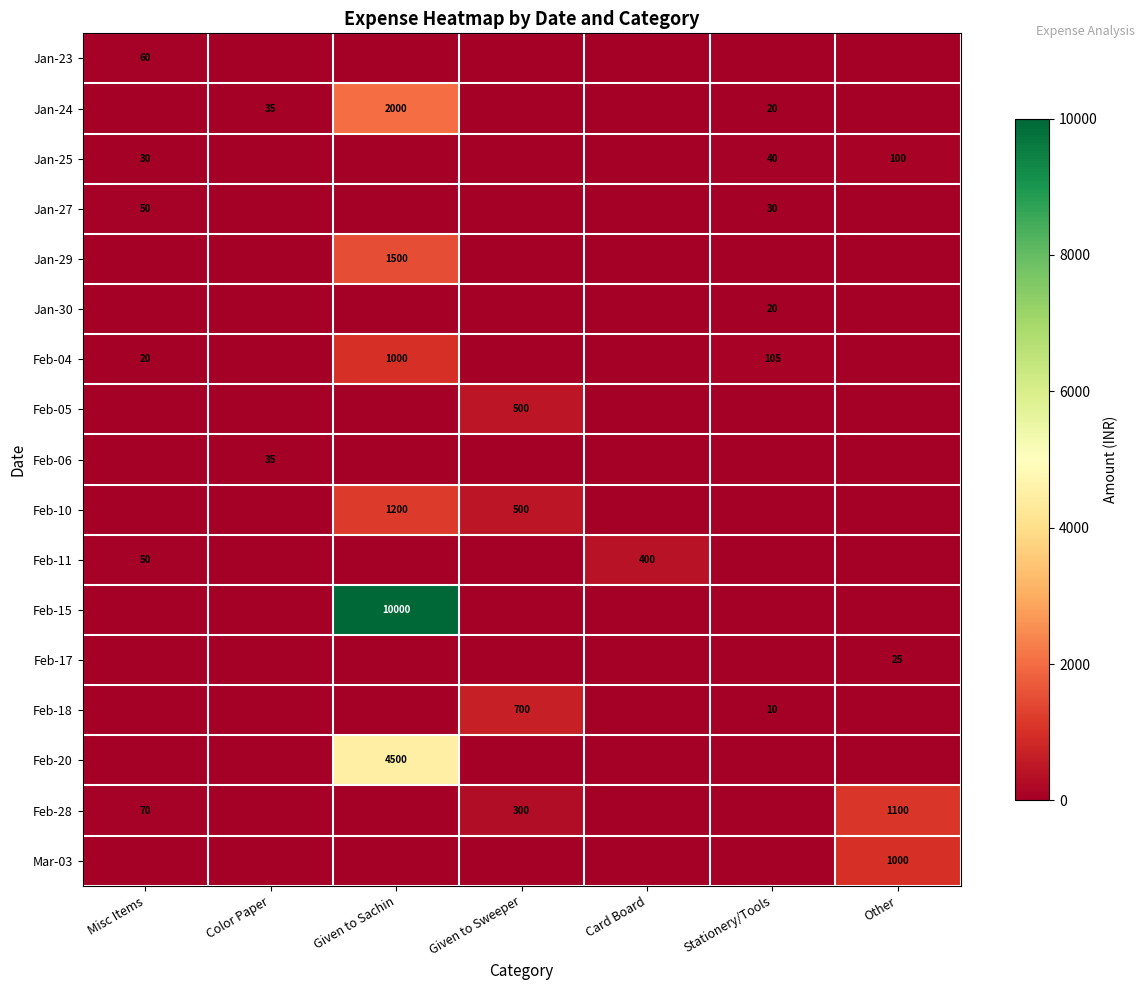

True or false: Feb-11 has a value of 125 at Card Board.

False